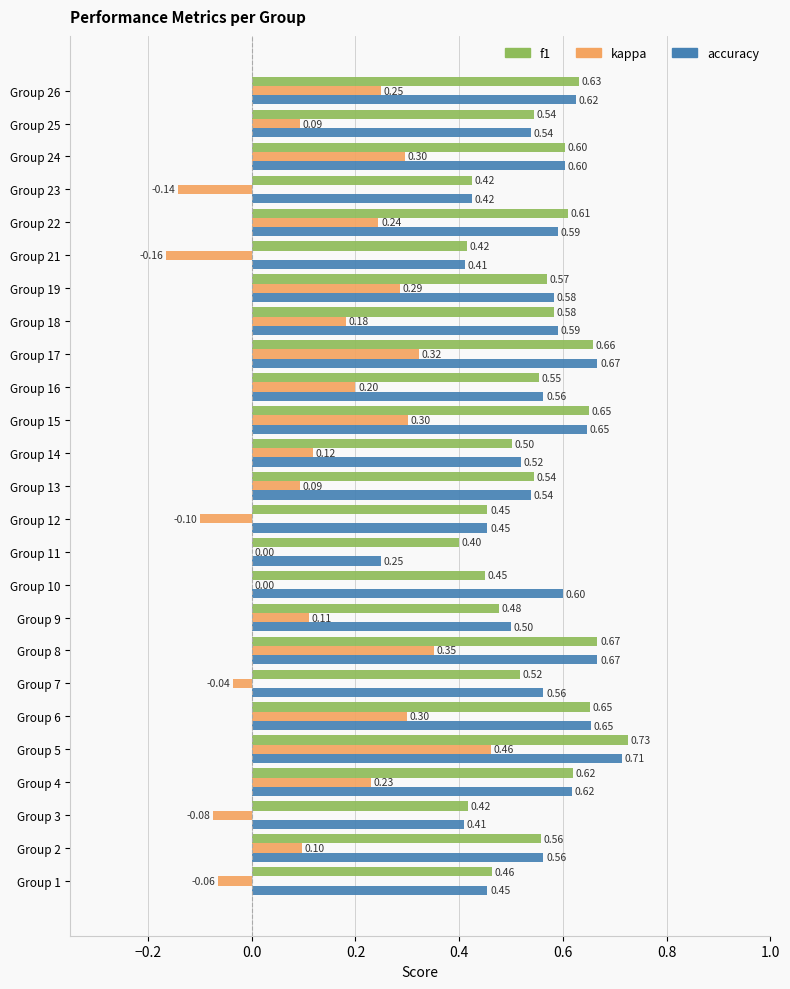

How many data points does each series have?

25